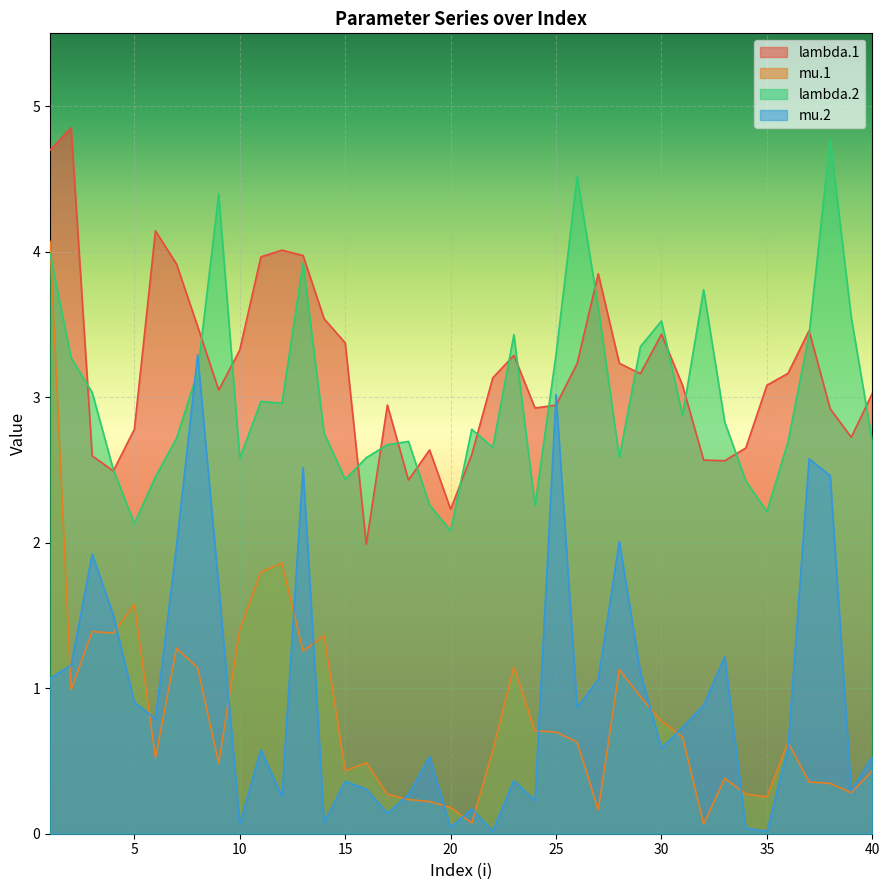

Where do mu.1 and lambda.2 first cross each other?

1 and 2